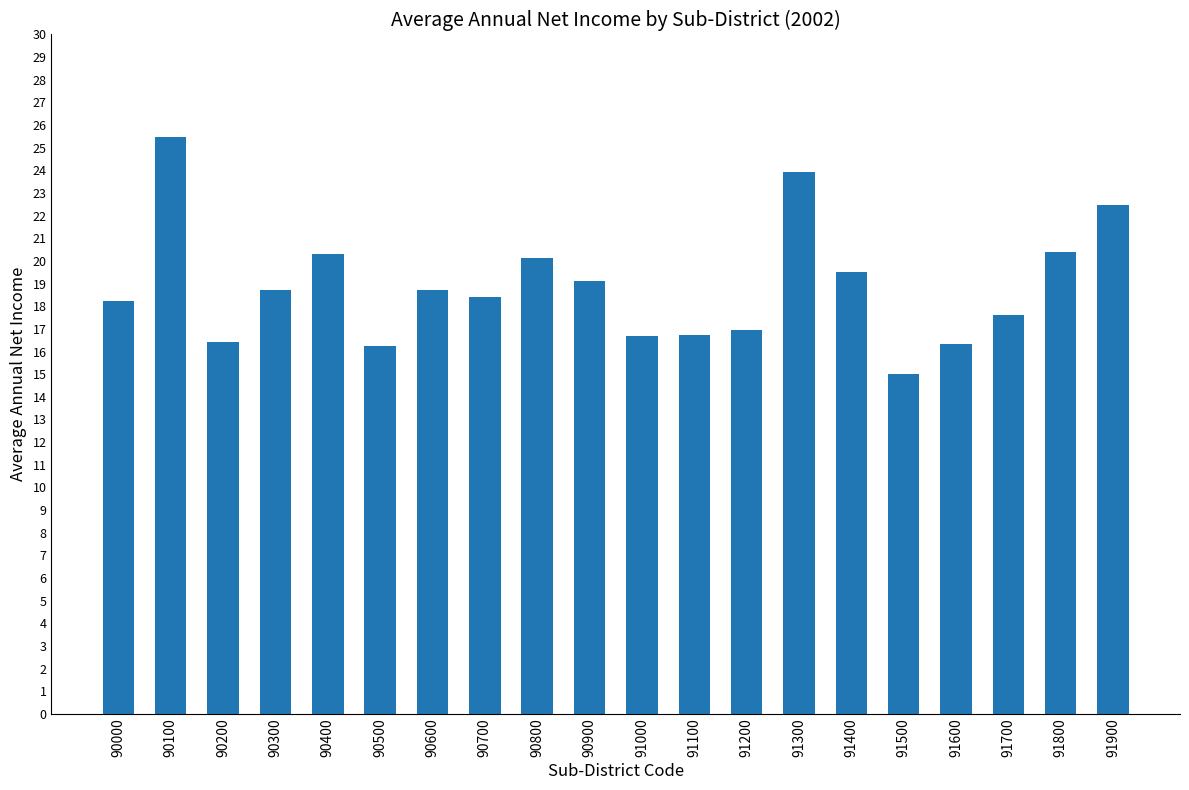

What is the value of the 16th bar from the left?

15.0